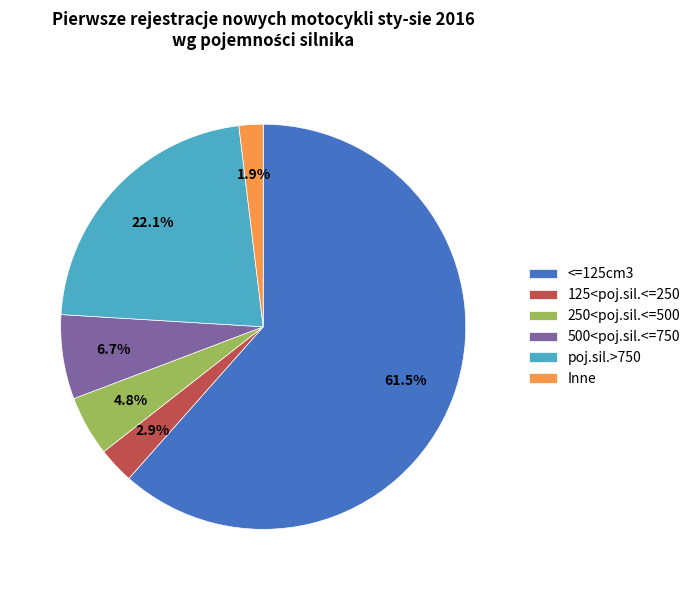

Is there any slice that represents more than half of the pie?

Yes